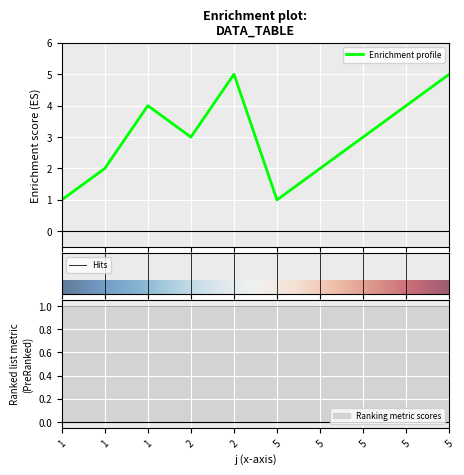

At which label does the data first exceed 3?

1